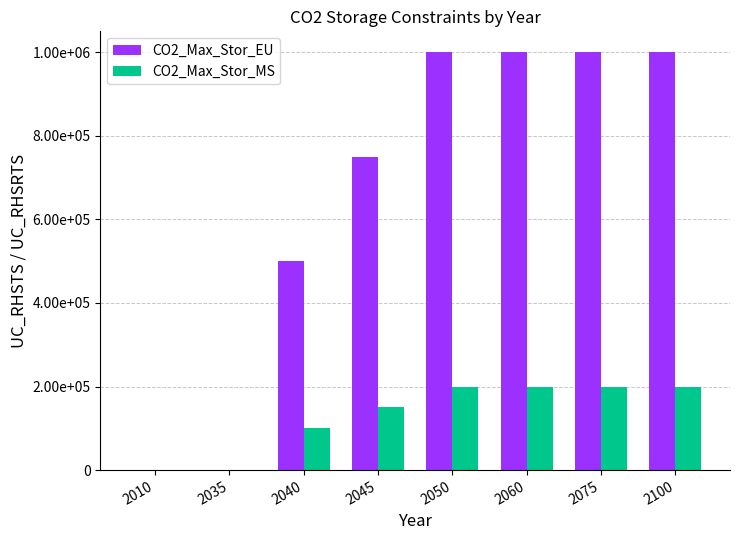

Reading left to right, transcribe all the data shown in this chart.

CO2_Max_Stor_EU: 2010=0	2035=0	2040=500000	2045=750000	2050=1000000	2060=1000000	2075=1000000	2100=1000000
CO2_Max_Stor_MS: 2010=0	2035=0	2040=100000	2045=150000	2050=200000	2060=200000	2075=200000	2100=200000